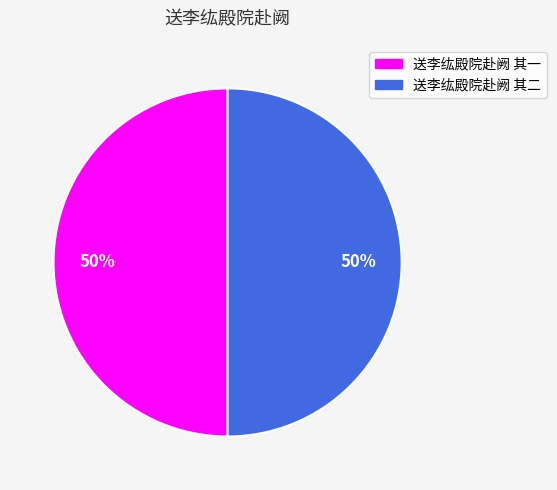

To the nearest percent, what portion does 送李纮殿院赴阙 其二 represent?

50%